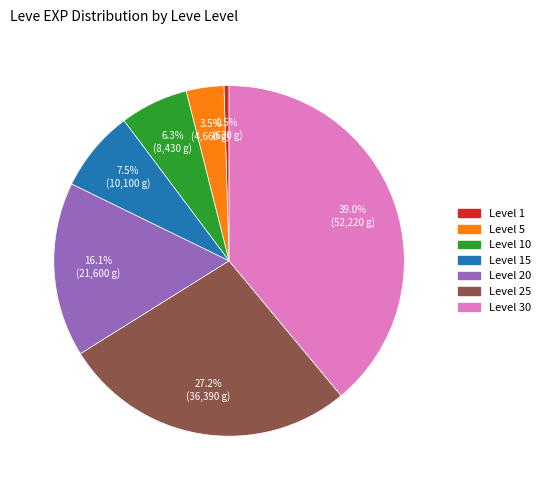

Is there any slice that represents more than half of the pie?

No